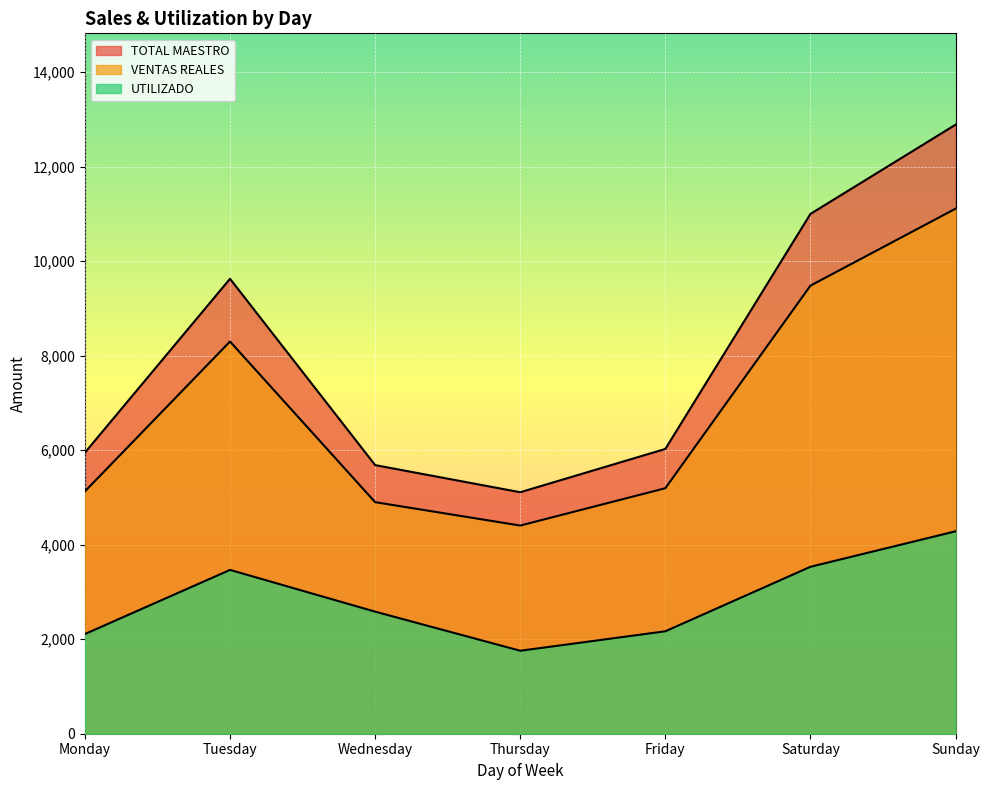

Where is the first local maximum for VENTAS REALES?

Tuesday